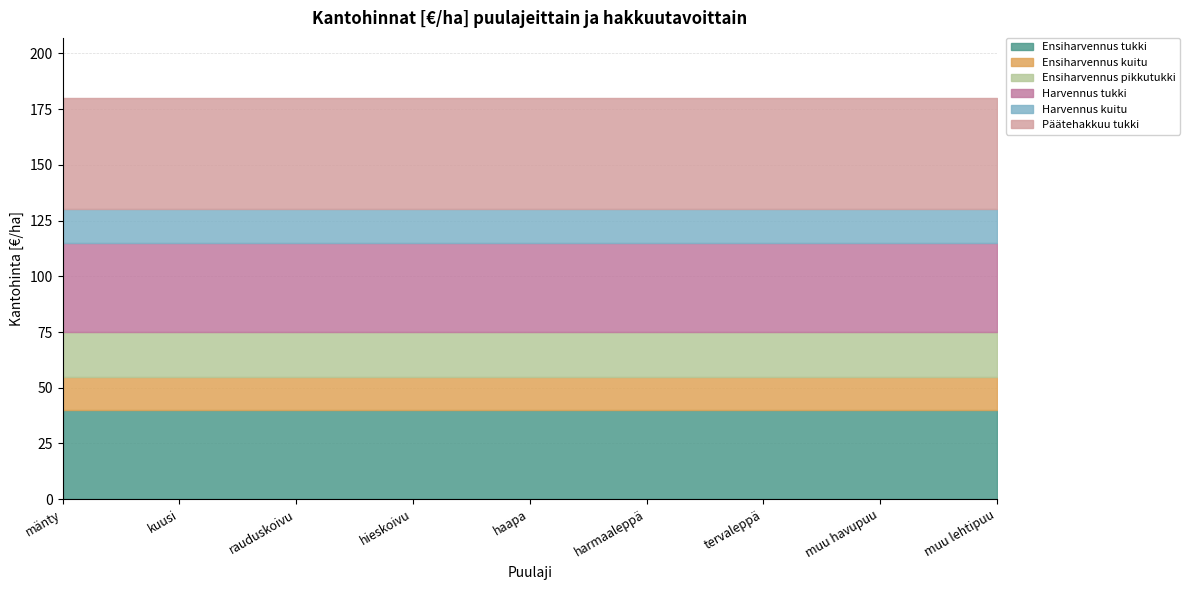

How many lines are shown in the chart?

6